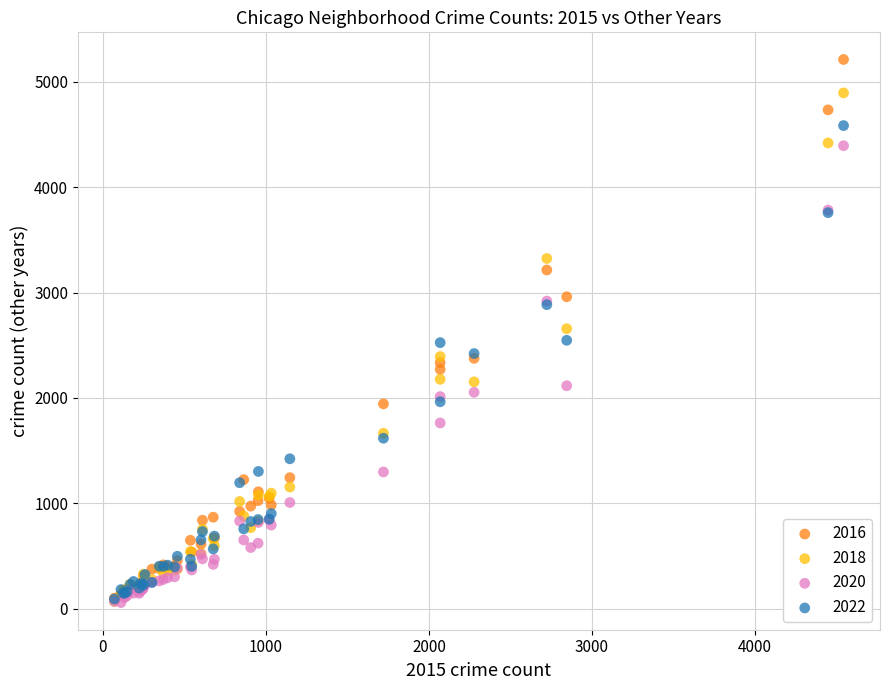

What are all the series names shown in the legend?

2016, 2018, 2020, 2022